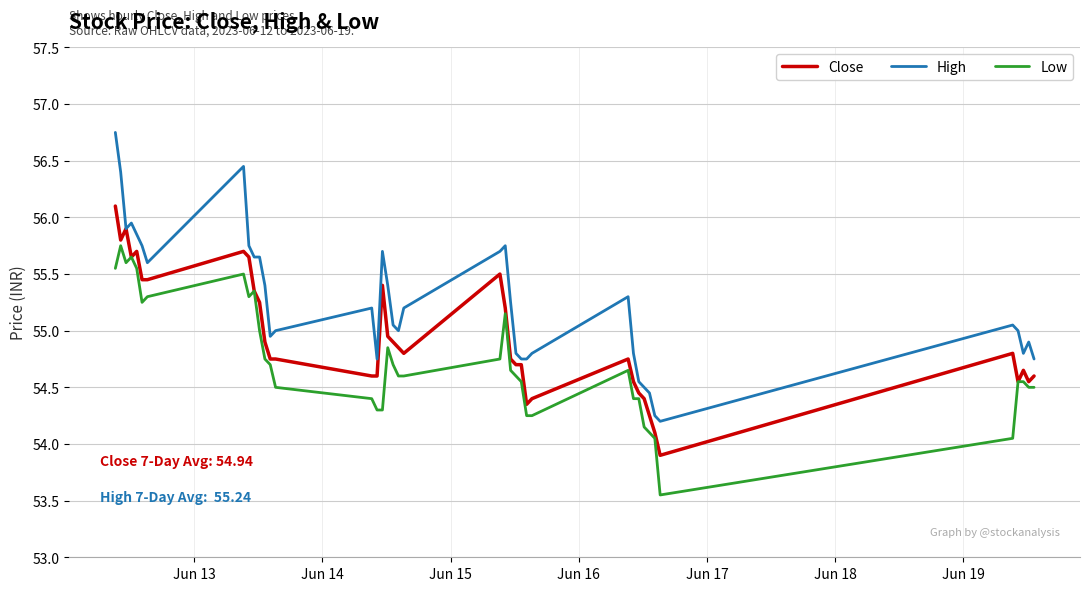

Which series has the widest spread of values?

High